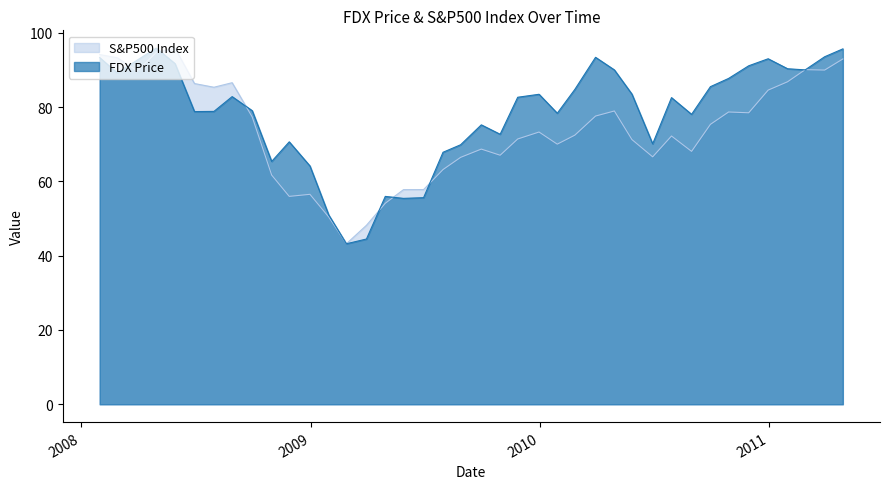

Which category has the lowest value in the S&P500 Index series?

2009-02-27